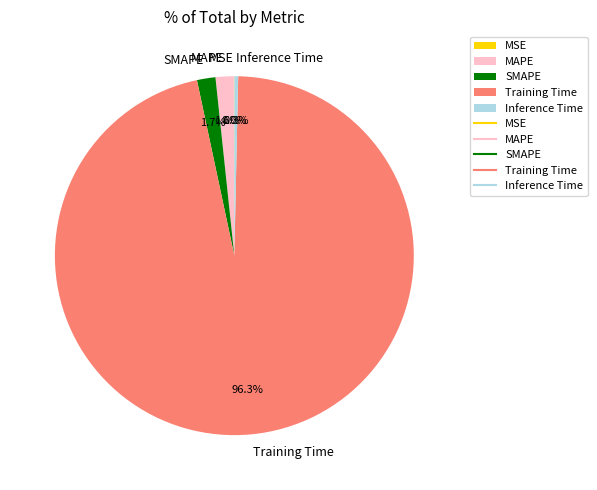

To the nearest percent, what is the difference between the Training Time and MAPE slice percentages?

95%